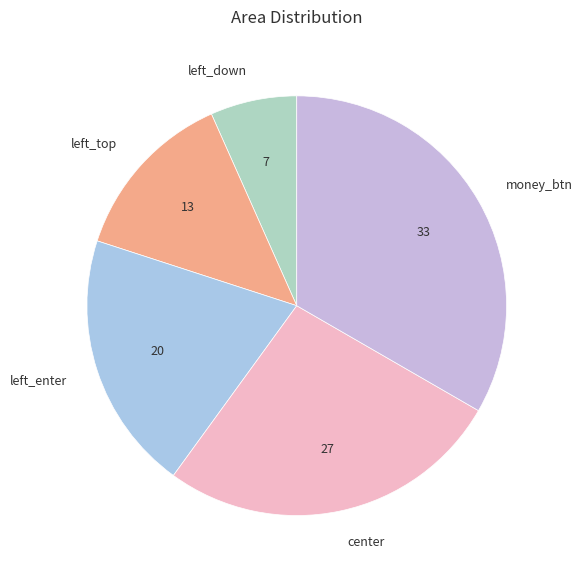

What is the smallest slice in the pie chart?

left_down